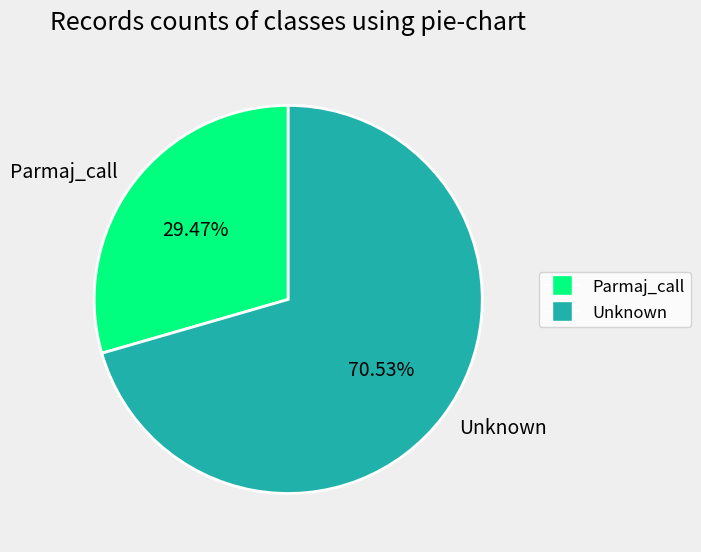

Is Unknown the majority of the pie?

Yes